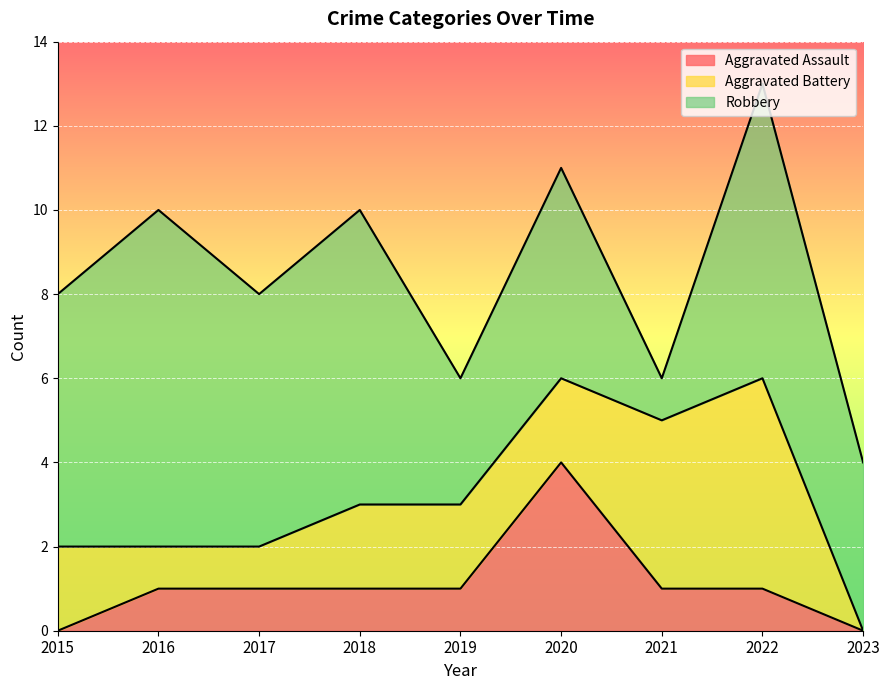

At which category does Robbery reach its first local peak?

2016